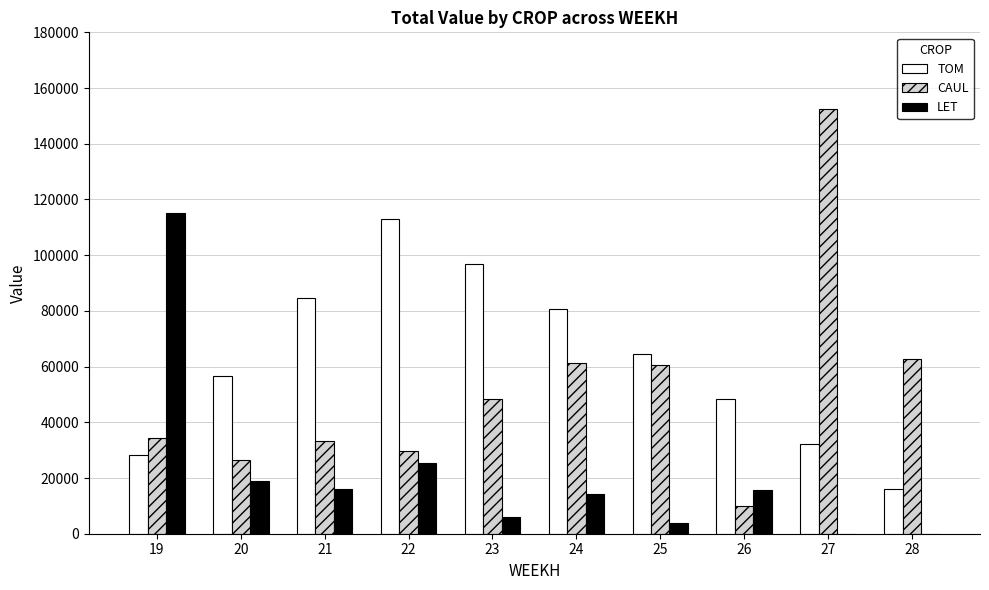

The LET series shows 19093.2 at 20. True or false?

True